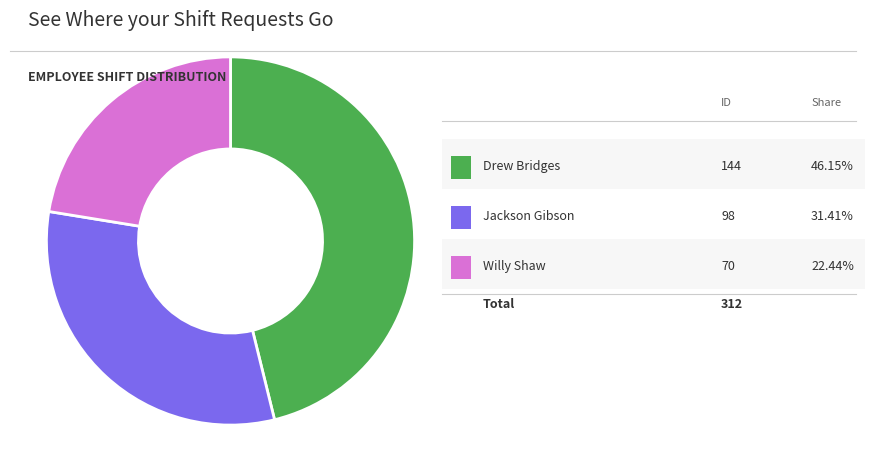

Is there any slice that represents more than half of the pie?

No